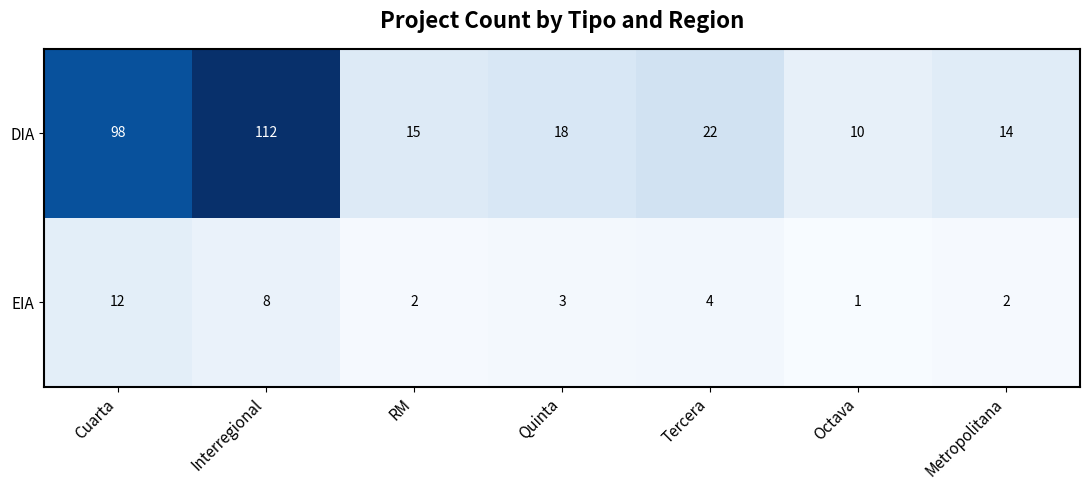

List the series in order of their overall mean, highest first.

DIA, EIA